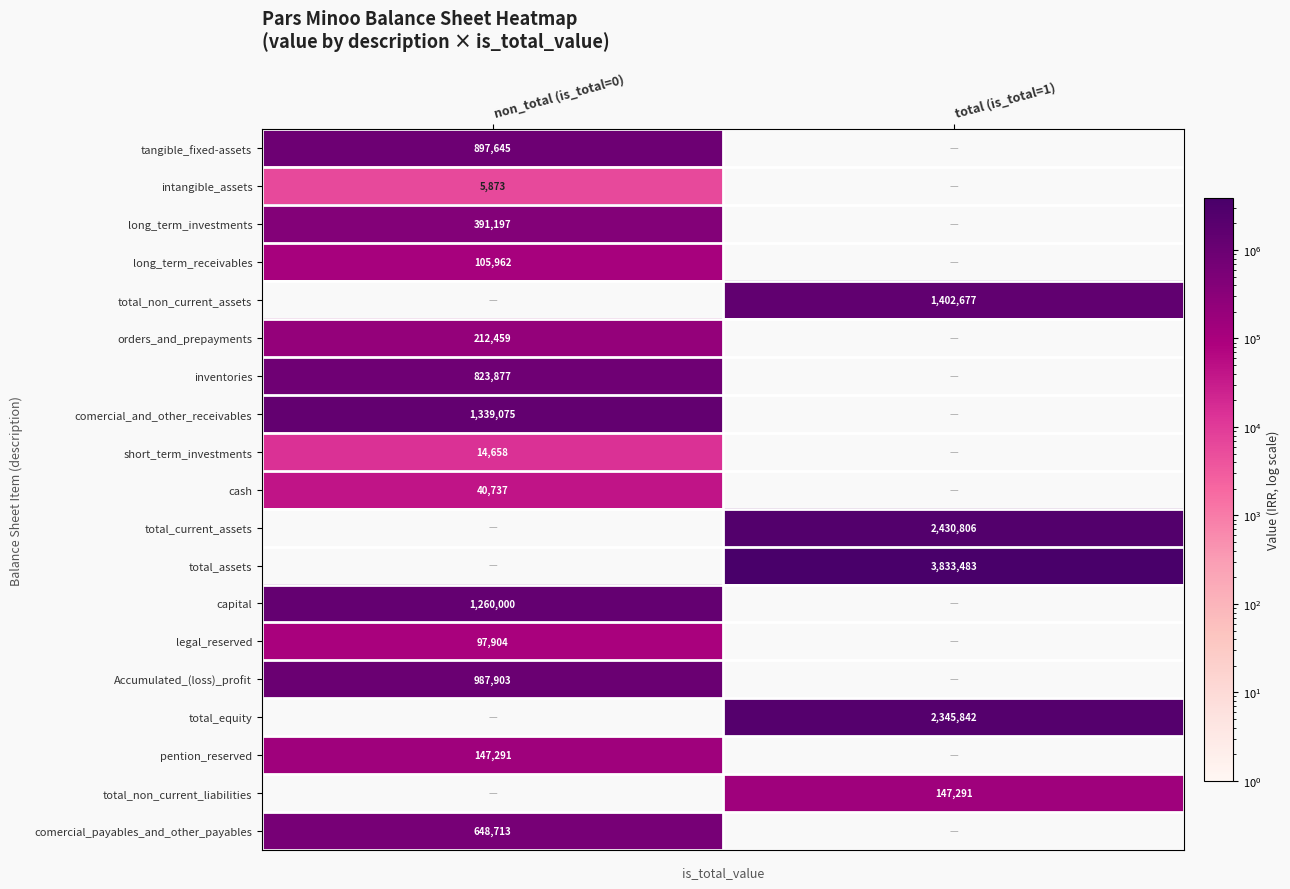

Read the long_term_investments value at non_total (is_total=0), to the nearest 50.

391200